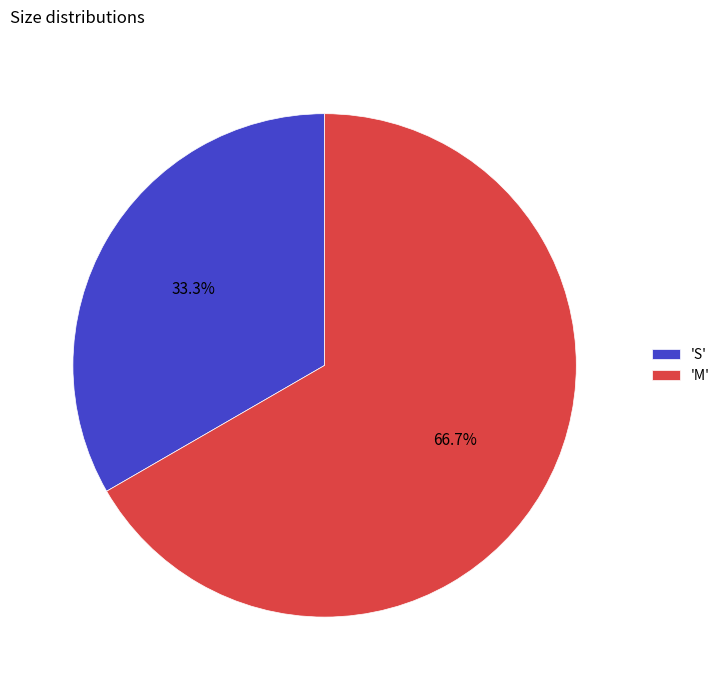

Does 'M' account for over 50% of the chart?

Yes